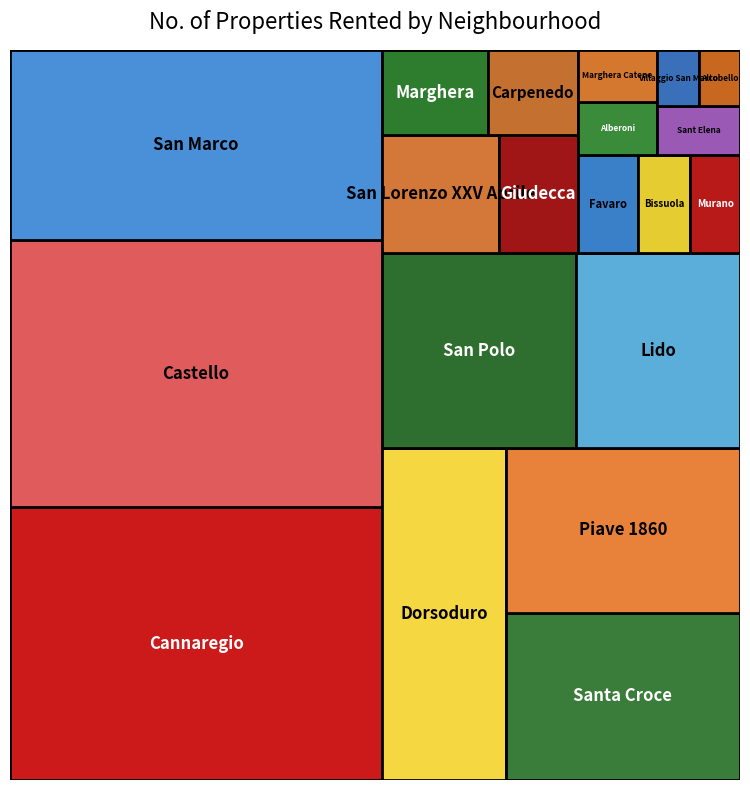

Reading left to right, list all the values displayed in this chart.

Cannaregio=189562	Castello=185821	San Marco=132035	Dorsoduro=76610	Santa Croce=73100	Piave 1860=72269	San Polo=70359	Lido=59608	San Lorenzo XXV Aprile=25663	Giudecca=17487	Marghera=16811	Carpenedo=14387	Favaro=10998	Bissuola=9598	Murano=9175	Alberoni=7819	Marghera Catene=7692	Sant Elena=7575	Villaggio San Marco=4430	Altobello=4364